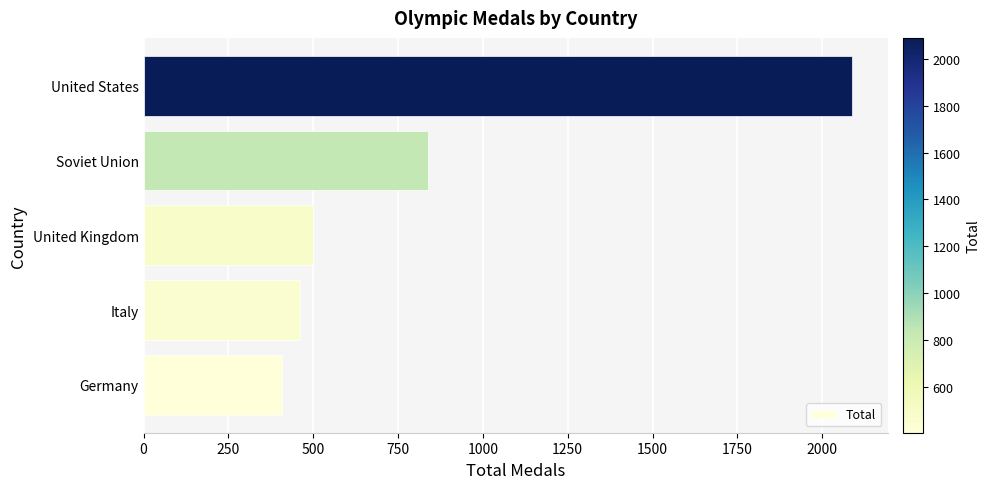

What is the approximate value at Soviet Union, to the nearest 10?

840